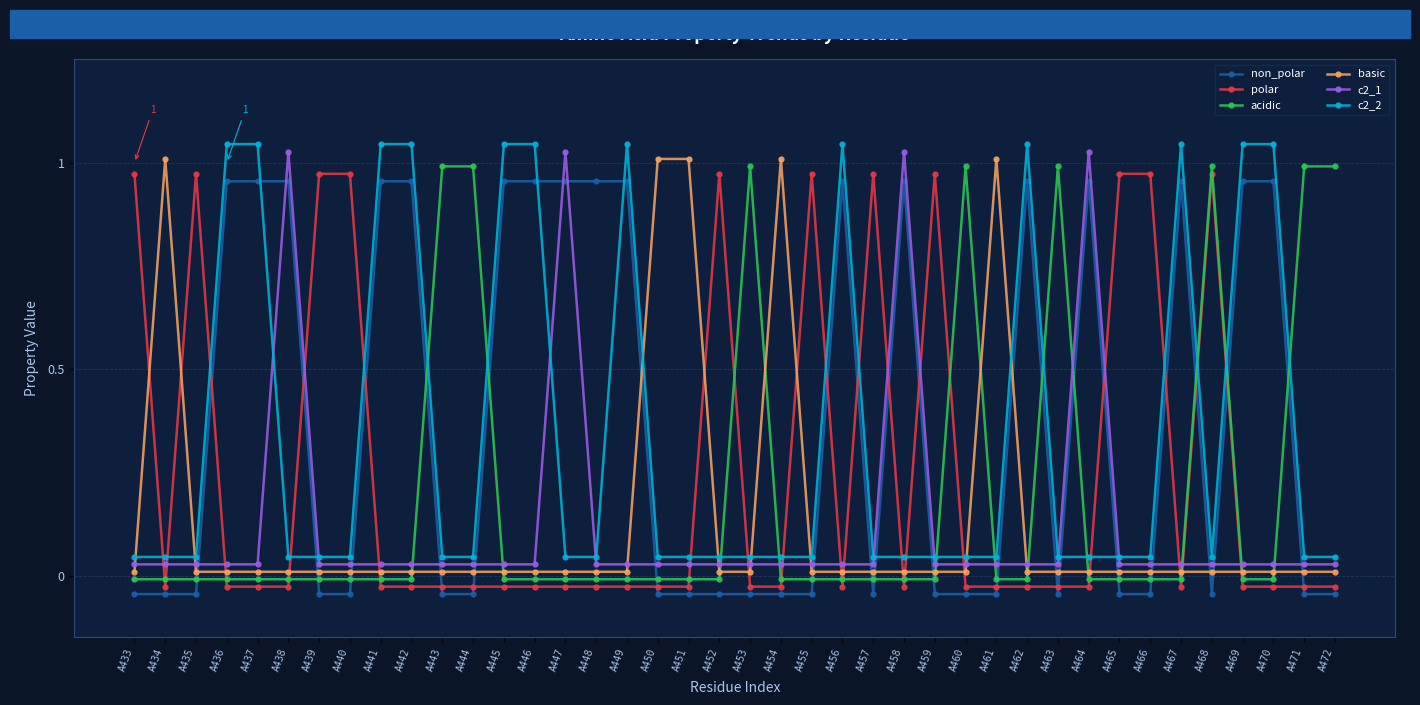

At which category does the chart reach its peak across all series?

A436